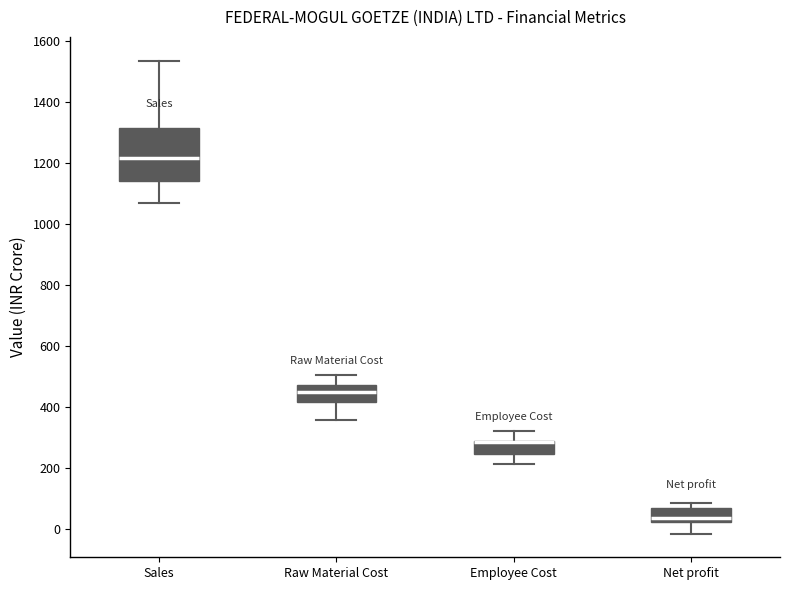

Comparing the boxes themselves (not the whiskers), which one is the tallest?

Sales